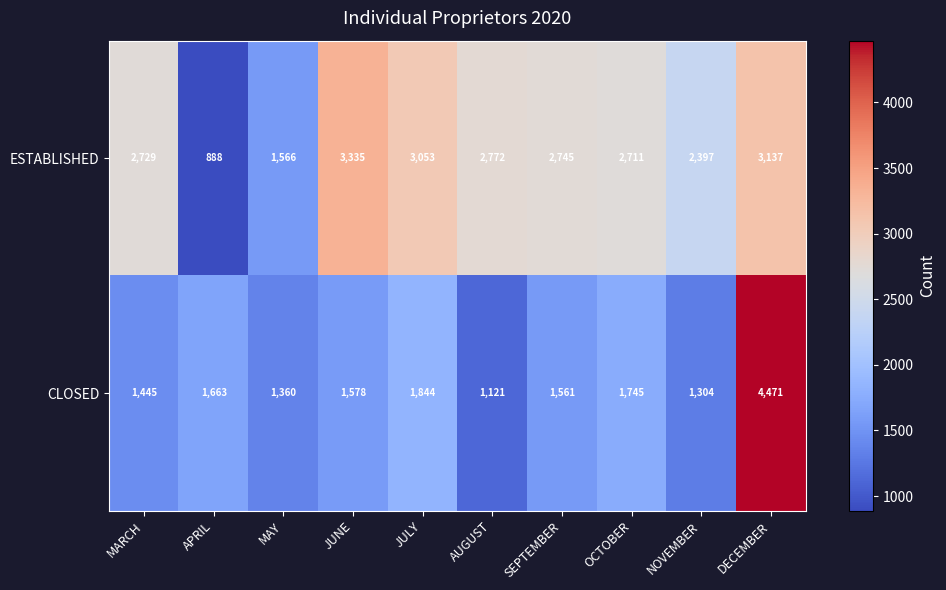

Reading left to right, what are all the values shown in this chart?

ESTABLISHED: MARCH=2729	APRIL=888	MAY=1566	JUNE=3335	JULY=3053	AUGUST=2772	SEPTEMBER=2745	OCTOBER=2711	NOVEMBER=2397	DECEMBER=3137
CLOSED: MARCH=1445	APRIL=1663	MAY=1360	JUNE=1578	JULY=1844	AUGUST=1121	SEPTEMBER=1561	OCTOBER=1745	NOVEMBER=1304	DECEMBER=4471